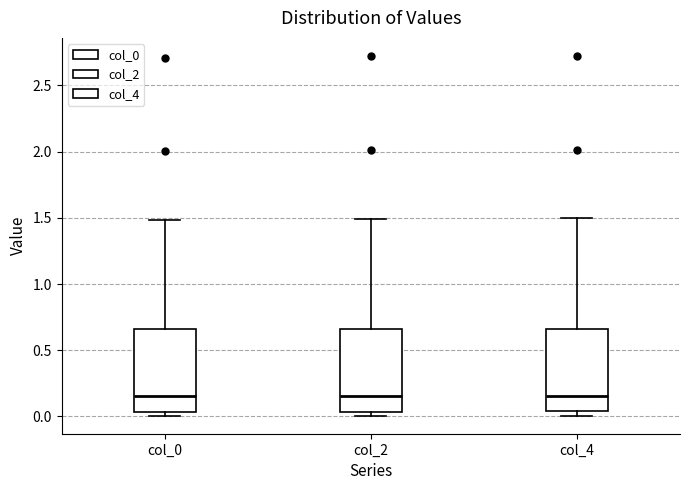

Reading left to right, transcribe this box plot: for each box, give where its median line is, the range the box spans, and where its two whiskers end, as read against the y-axis. The values are not printed on the chart, so give them approximately, as read against the axis.

col_0: median 0.15, box 0.05 to 0.65, whiskers 0.00 to 1.50
col_2: median 0.15, box 0.05 to 0.65, whiskers 0.00 to 1.50
col_4: median 0.15, box 0.05 to 0.65, whiskers 0.00 to 1.50